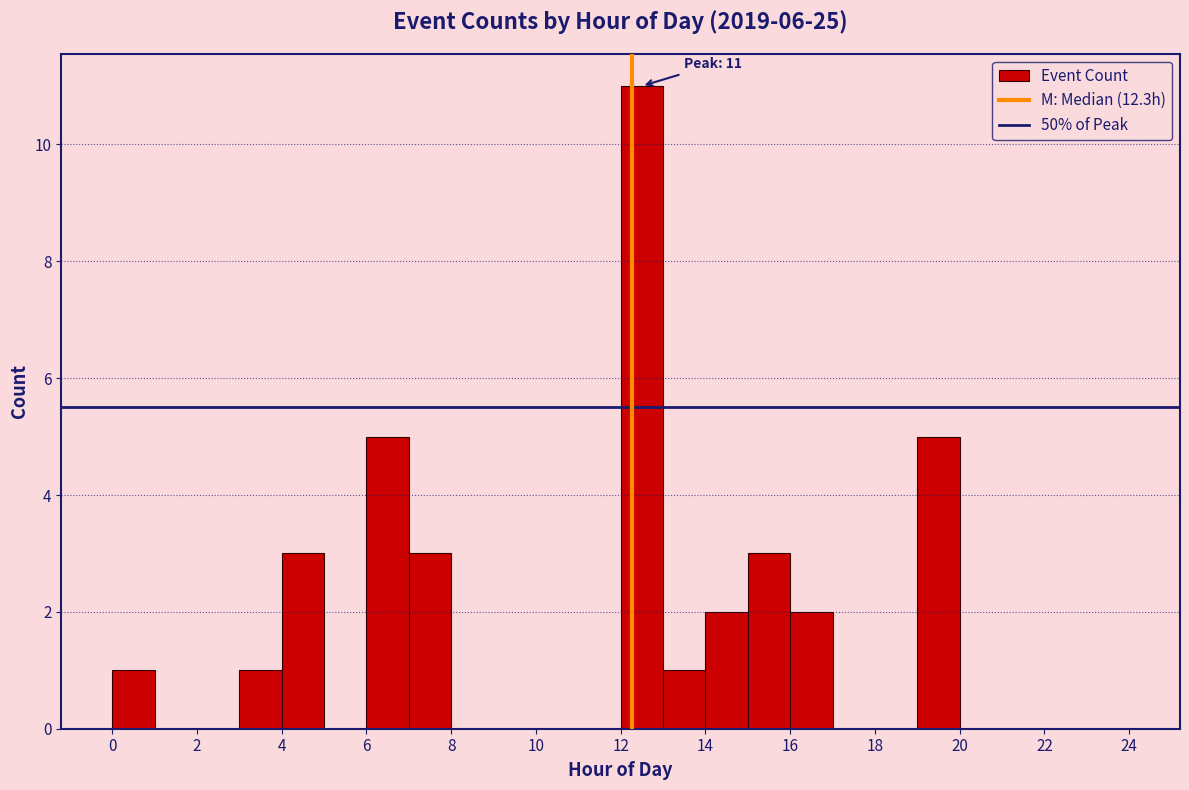

Over which range of the x-axis is the bar tallest?

12 to 13